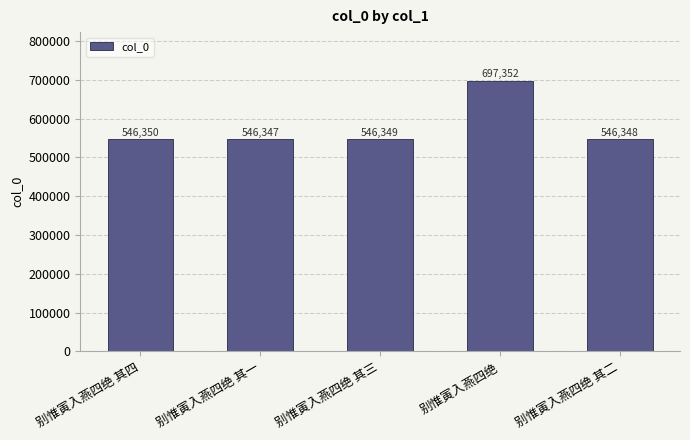

Rank the categories by value from lowest to highest.

别惟寅入燕四绝 其一, 别惟寅入燕四绝 其二, 别惟寅入燕四绝 其三, 别惟寅入燕四绝 其四, 别惟寅入燕四绝